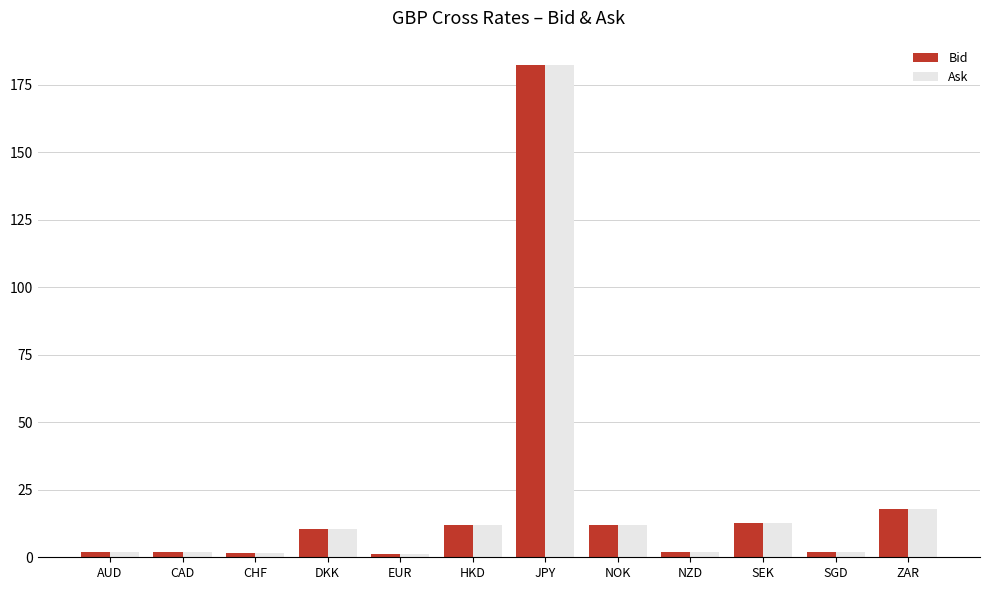

How many data points in Ask are above 10?

6